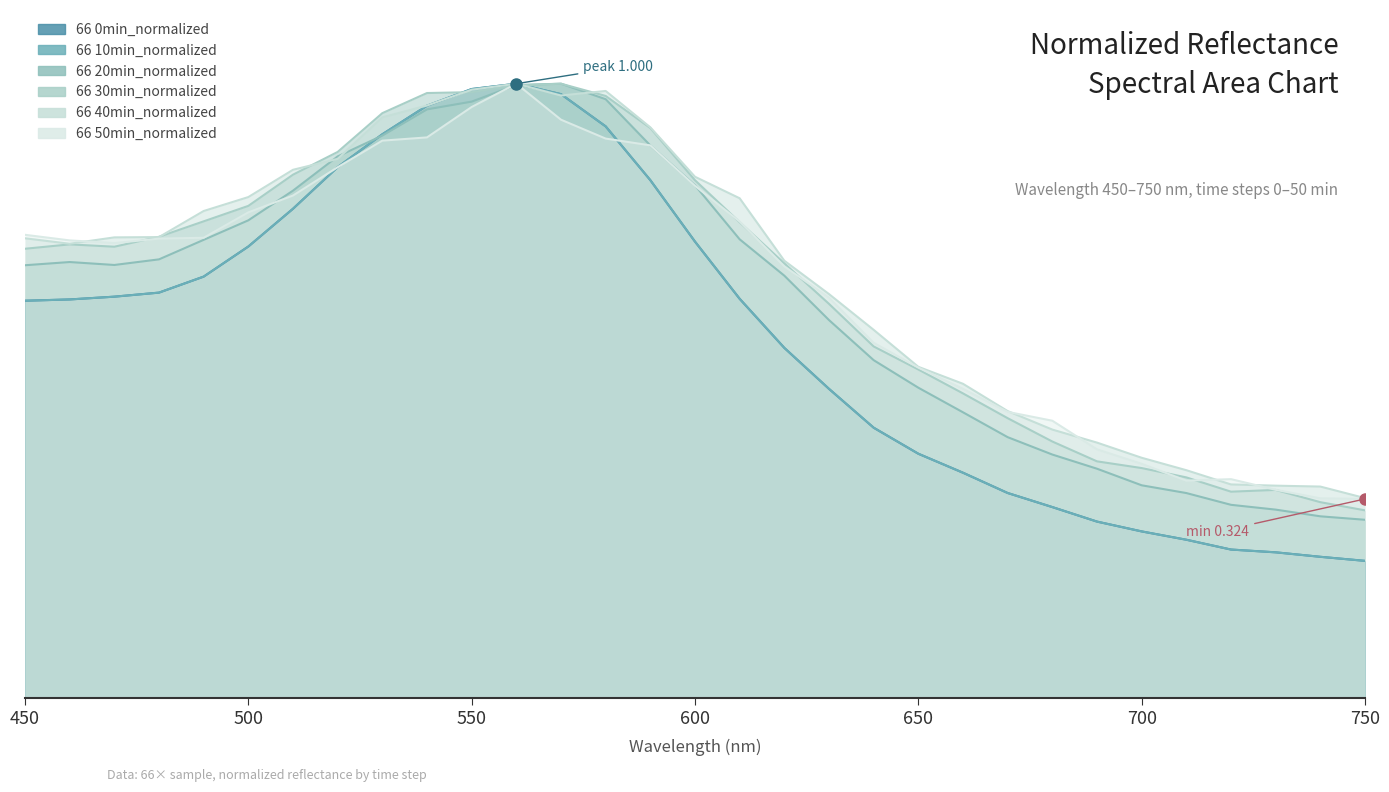

What is the value of the 66 20min_normalized point at the 30th from the left?

0.3